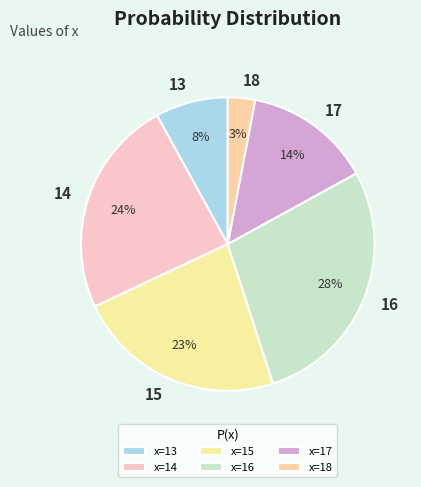

Which slice is the largest?

16